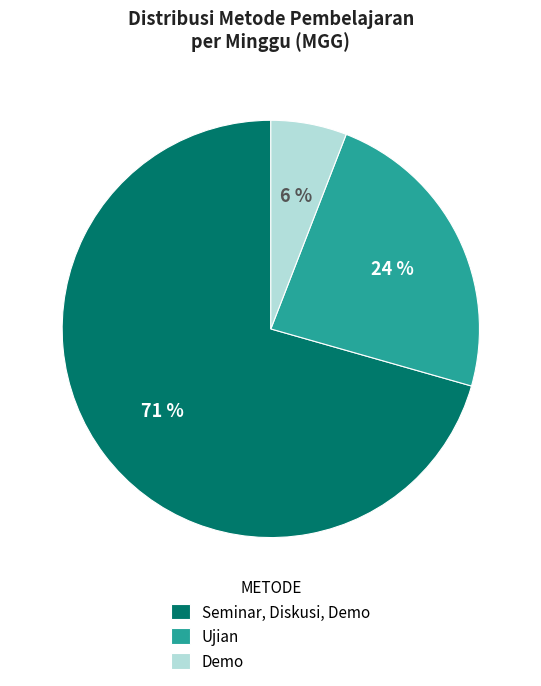

What is the largest slice in the pie chart?

Seminar, Diskusi, Demo